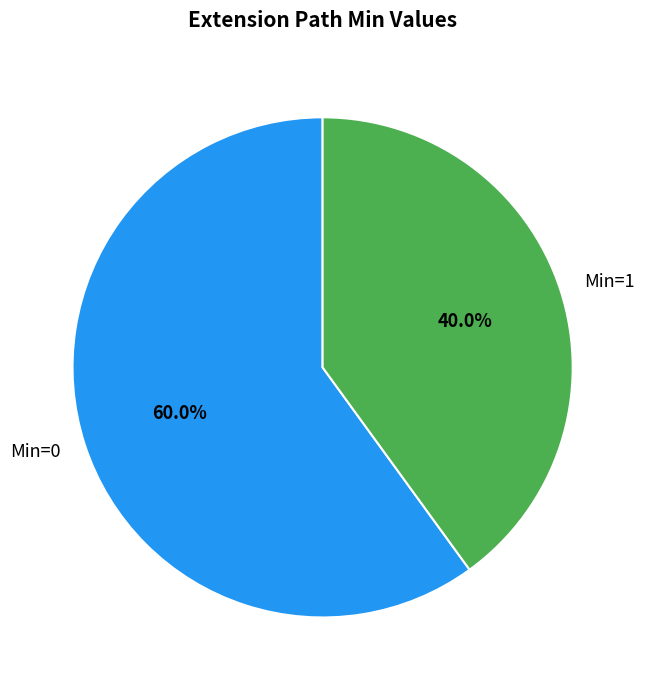

Does Min=1 account for over 50% of the chart?

No